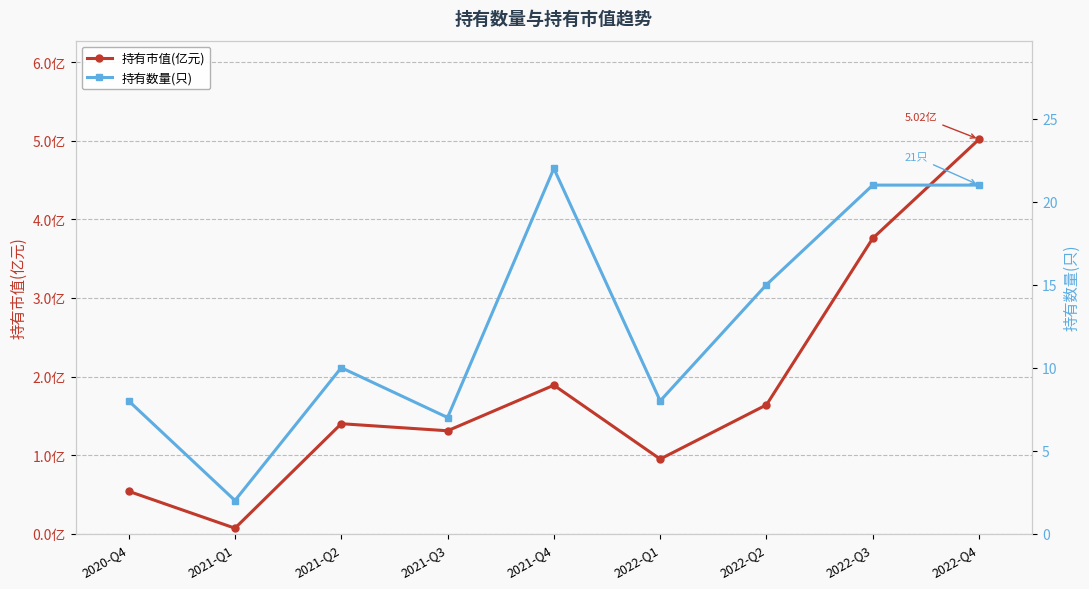

Where is 持有数量(只) nearest to the value 12?

2021-Q2